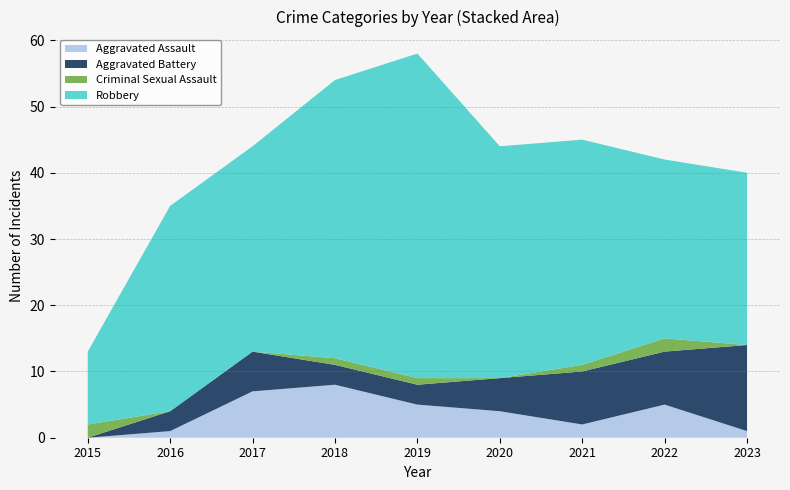

Reading left to right, what are all the values shown in this chart?

Aggravated Assault: 2015=0	2016=1	2017=7	2018=8	2019=5	2020=4	2021=2	2022=5	2023=1
Aggravated Battery: 2015=0	2016=3	2017=6	2018=3	2019=3	2020=5	2021=8	2022=8	2023=13
Criminal Sexual Assault: 2015=2	2016=0	2017=0	2018=1	2019=1	2020=0	2021=1	2022=2	2023=0
Robbery: 2015=11	2016=31	2017=31	2018=42	2019=49	2020=35	2021=34	2022=27	2023=26